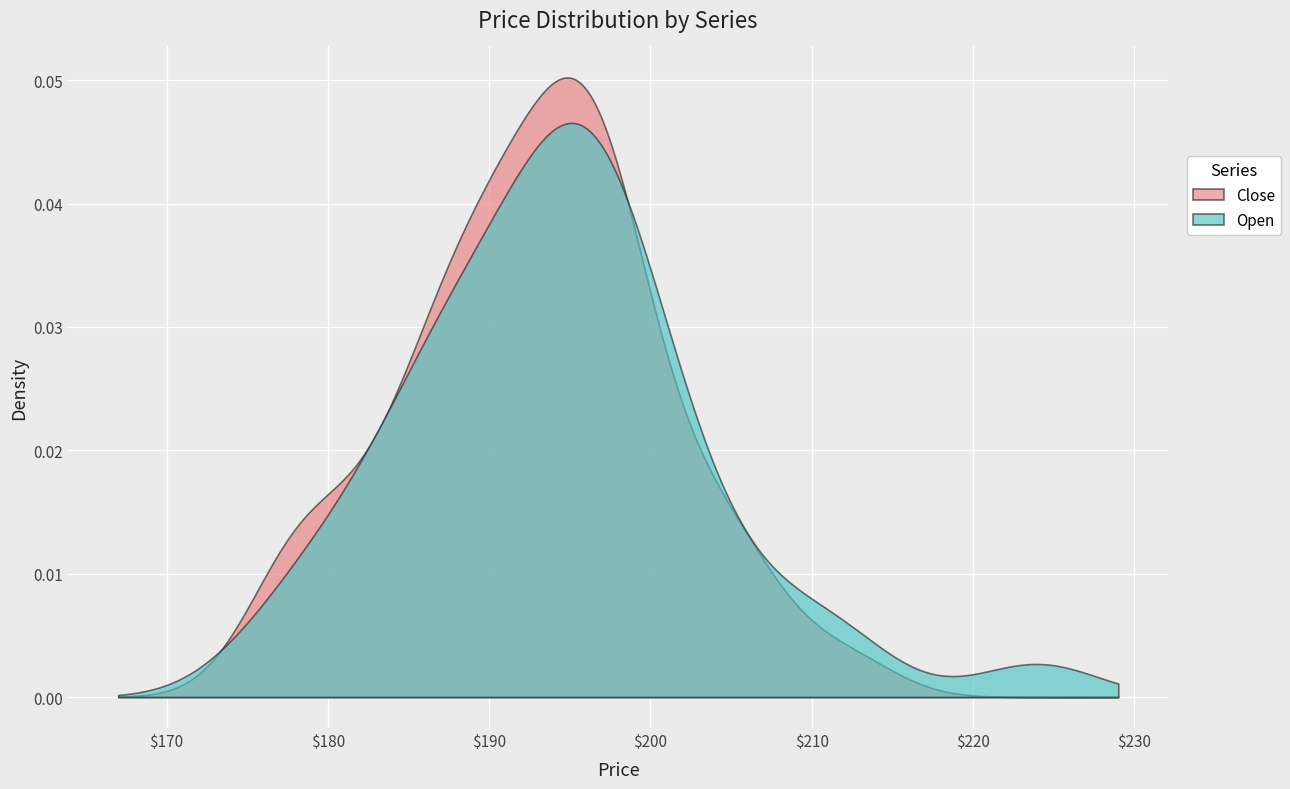

Which series has the widest spread of values?

Close